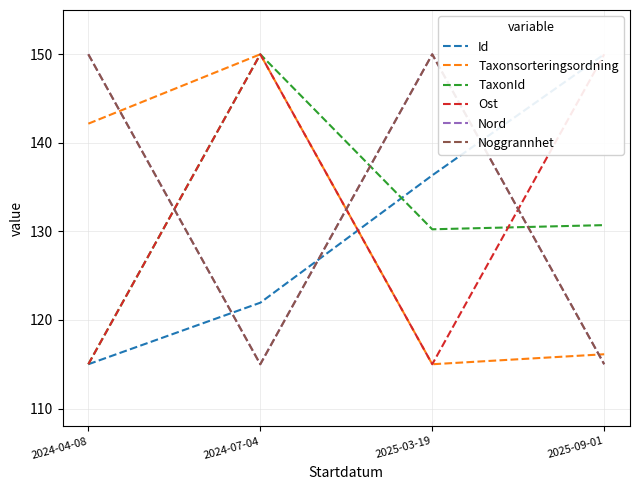

What value does the TaxonId series have at 2024-04-08?

115.0